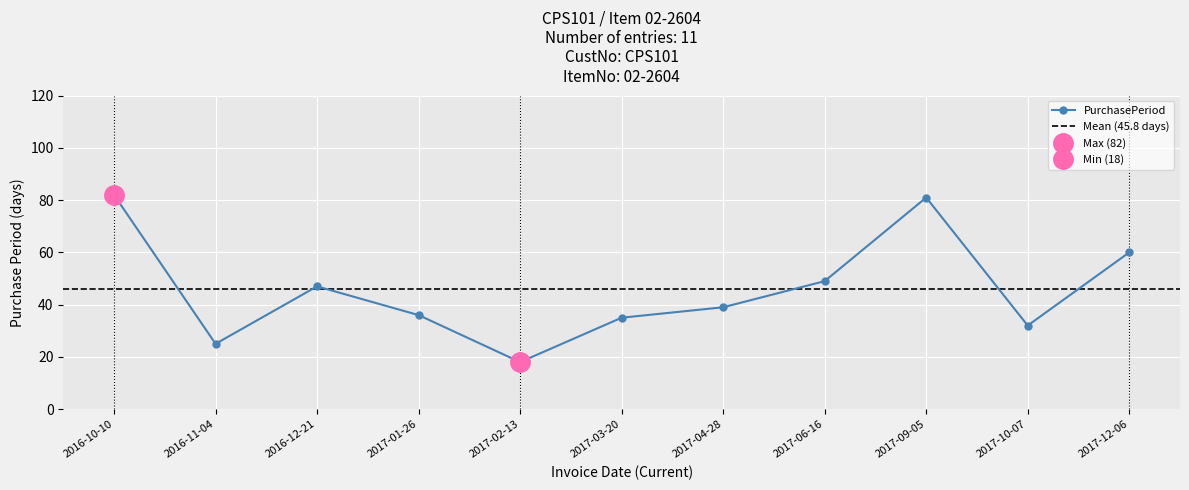

Count the number of categories in the chart.

11